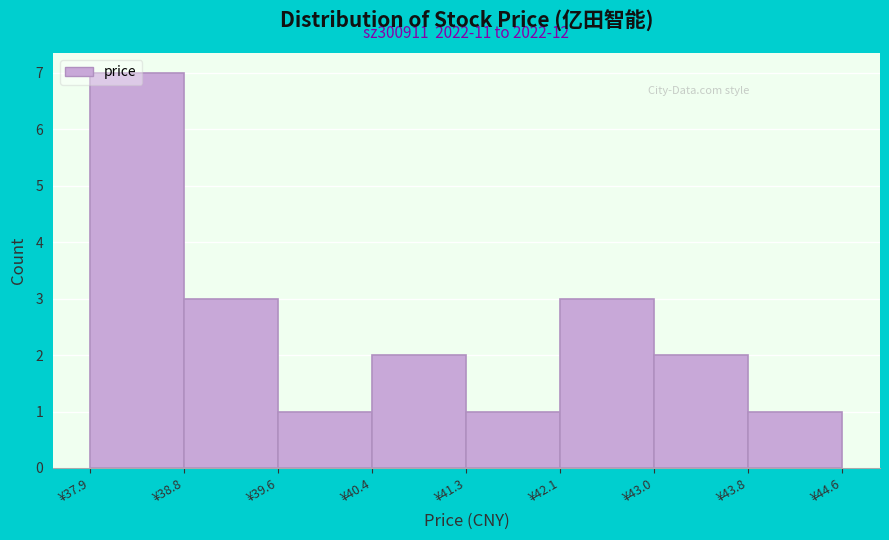

Which range on the x-axis has the tallest bar?

37.92 to 38.76